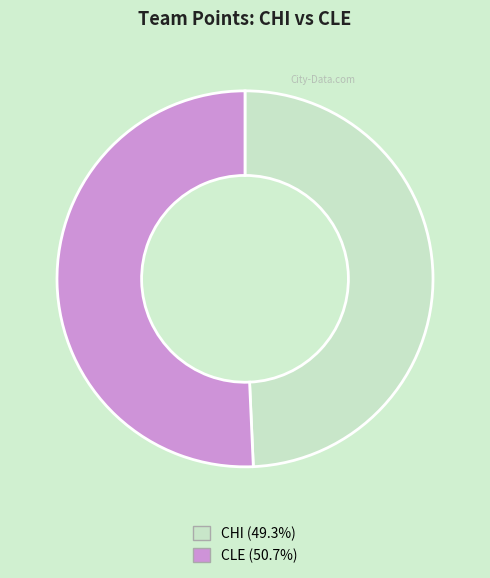

Which category has the biggest portion of the pie?

CLE